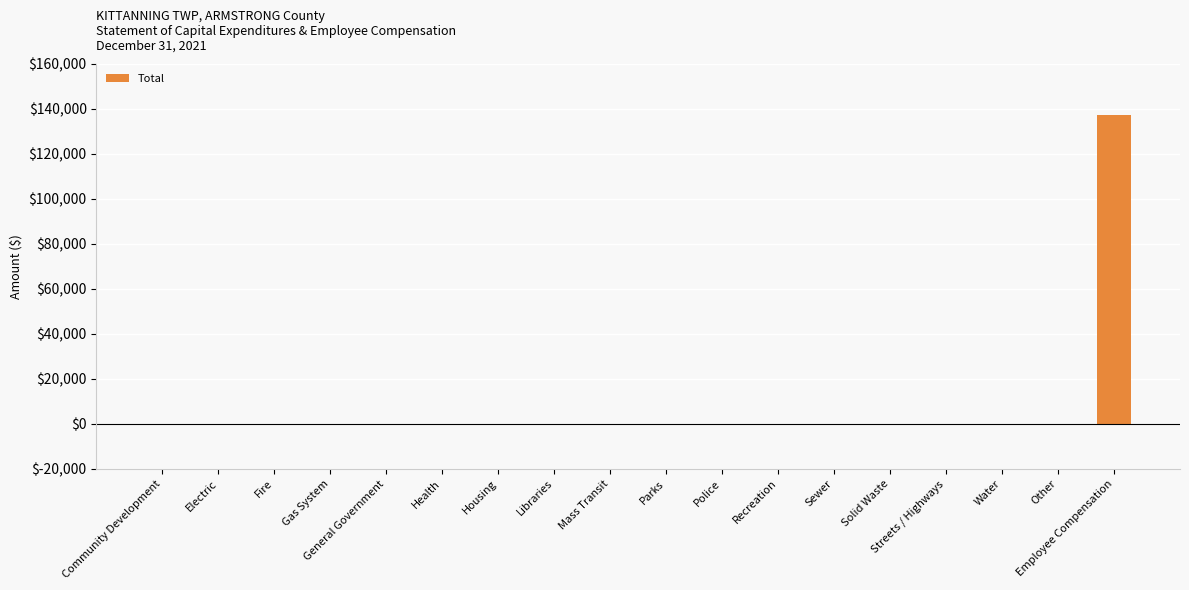

What is the change in value from Health to Employee Compensation?

+137448